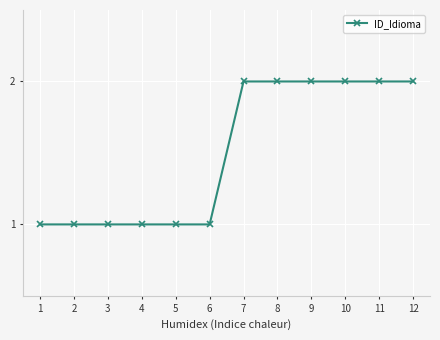

Approximately how many times larger is the value at 9 compared to 6?

2.0